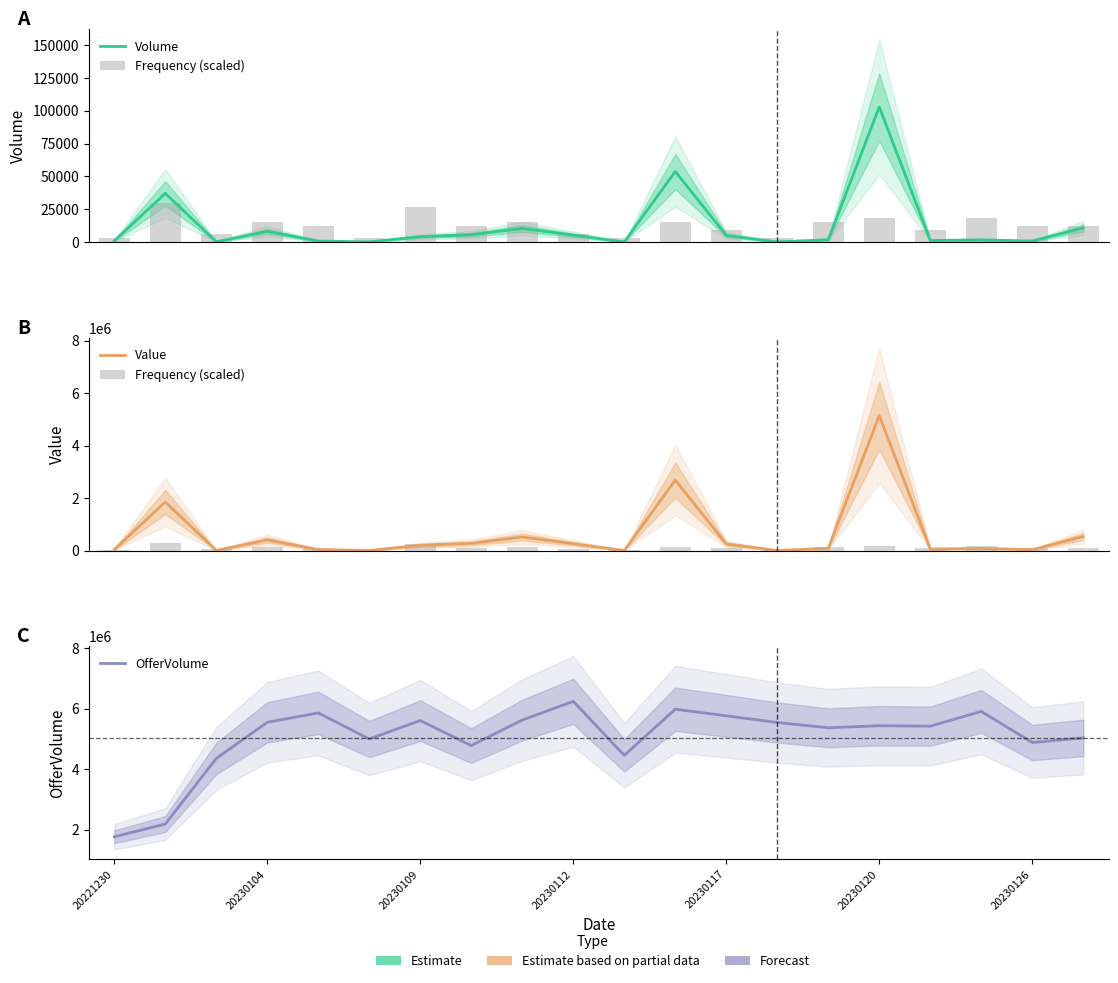

Are the bars horizontal?

No